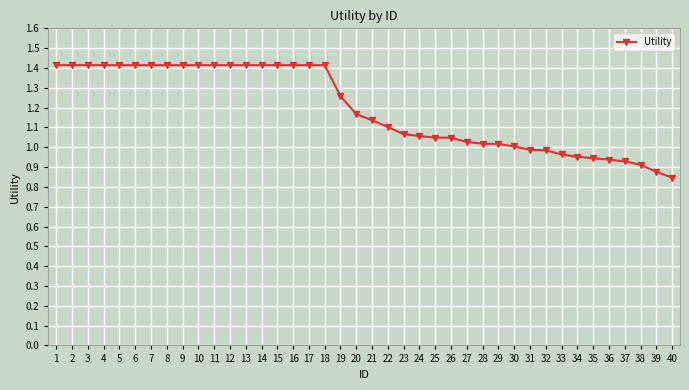

The value at 22 is 1.7. True or false?

False